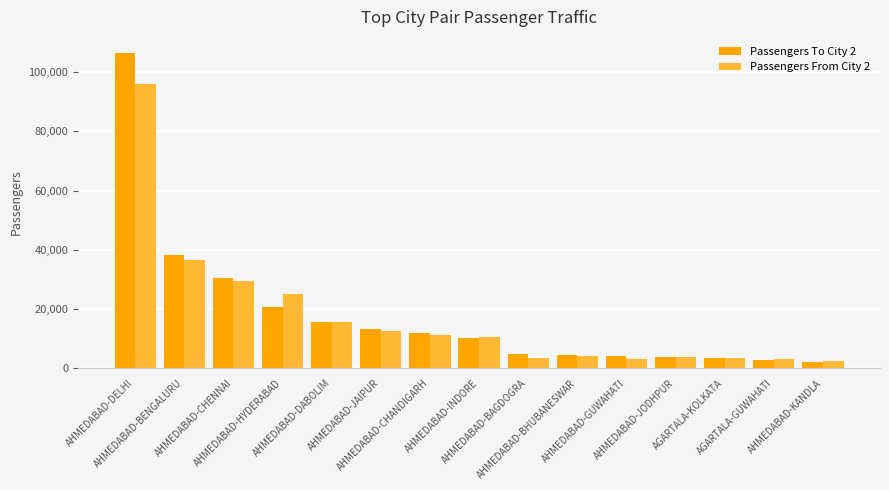

Where does the Passengers From City 2 series first go above 10530?

AHMEDABAD-DELHI